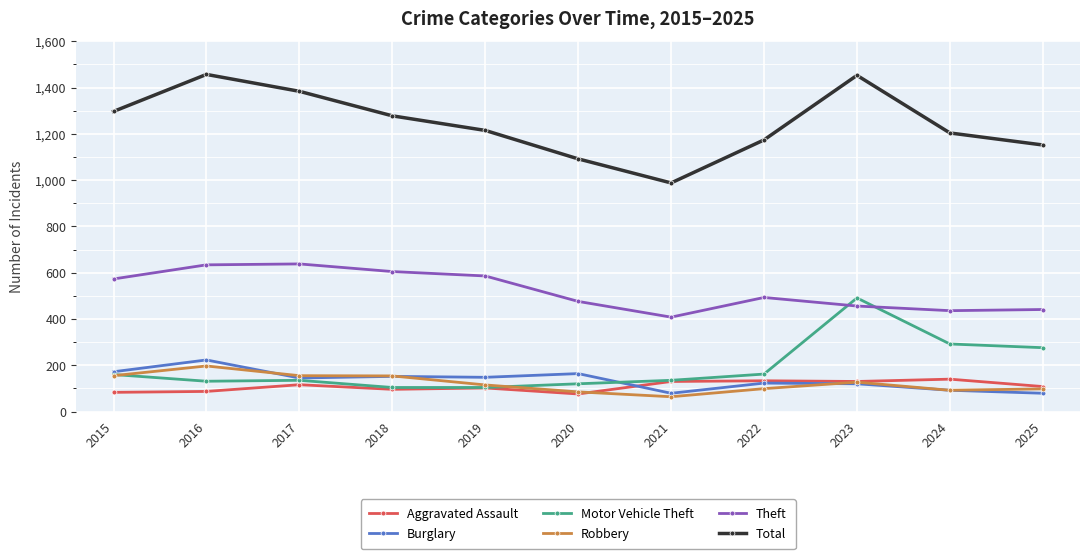

Is it true that Theft equals 985 at 2016?

False